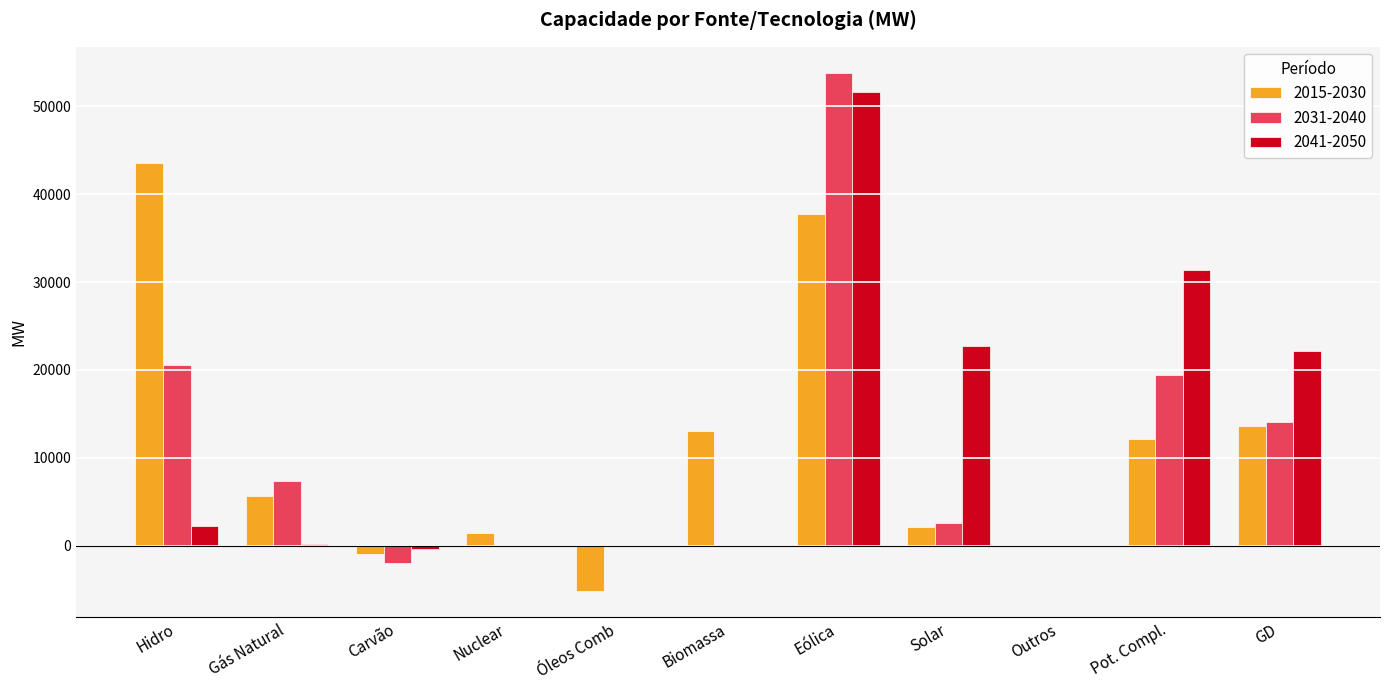

The value of 2031-2040 at Biomassa is -19780. True or false?

False